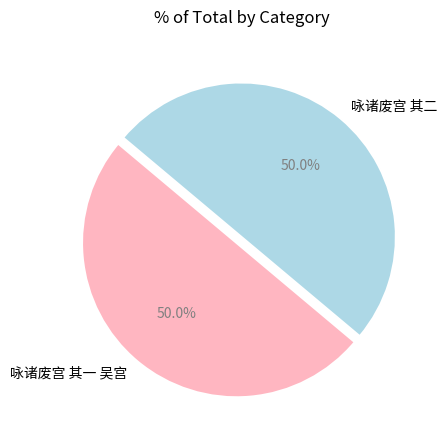

Is it true that 咏诸废宫 其二 is 50% of the pie?

True